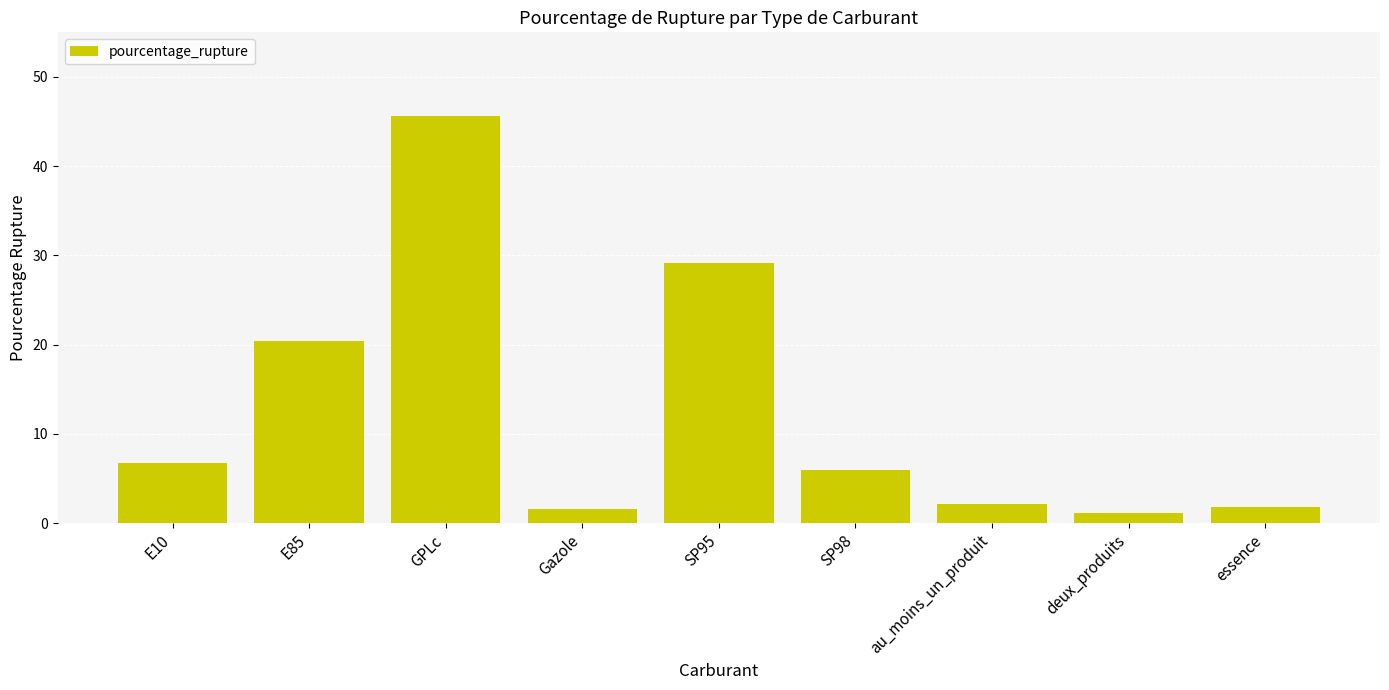

What is the sum of all values?

114.5